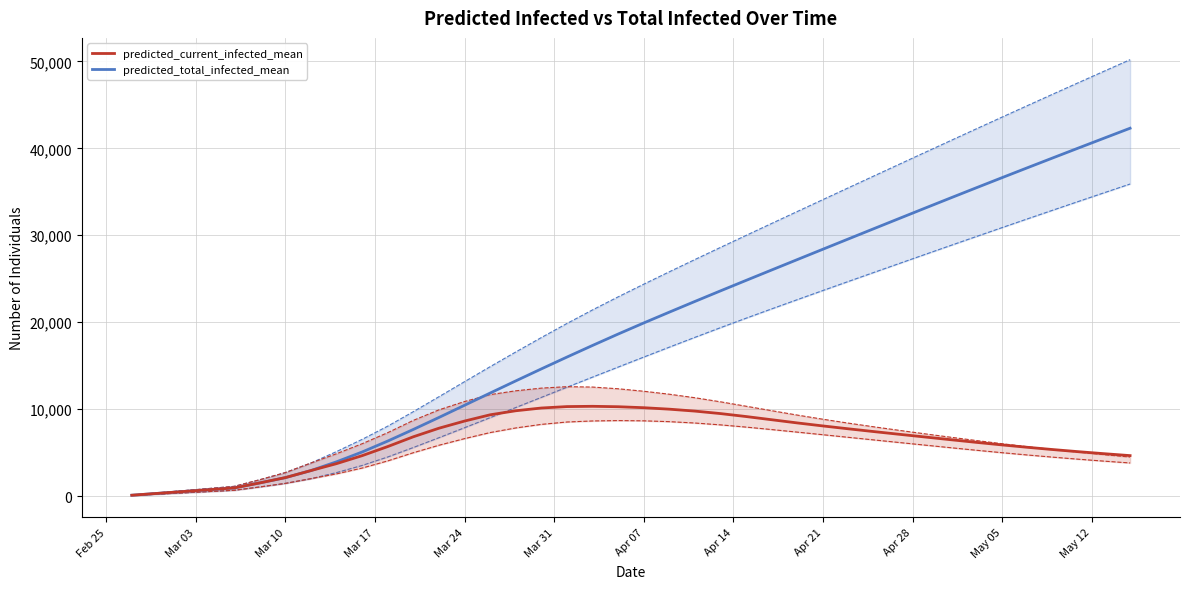

True or false: predicted_current_infected_lower_line and predicted_current_infected_mean intersect in this chart.

False